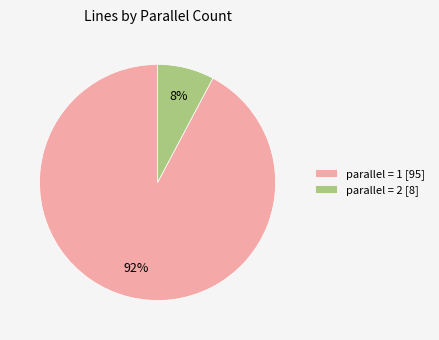

Does any single category account for the majority?

Yes